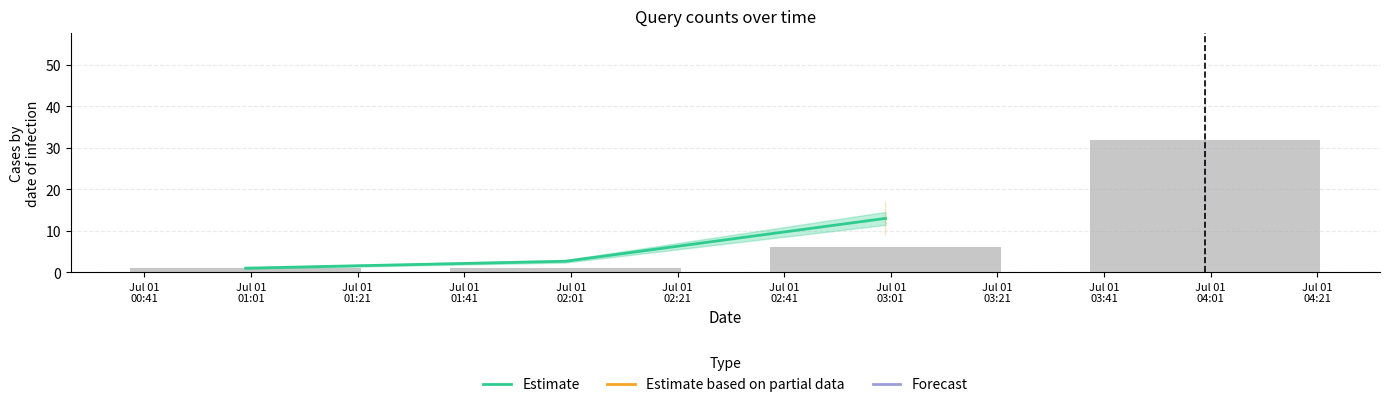

The value at Jul 01
00:41 is 1.5. True or false?

False